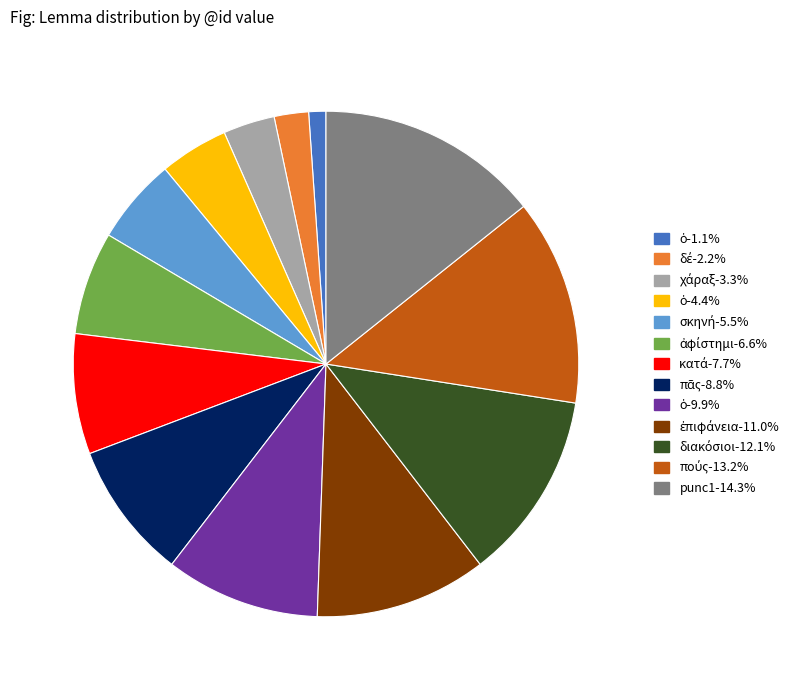

Is there a majority slice in this chart?

No